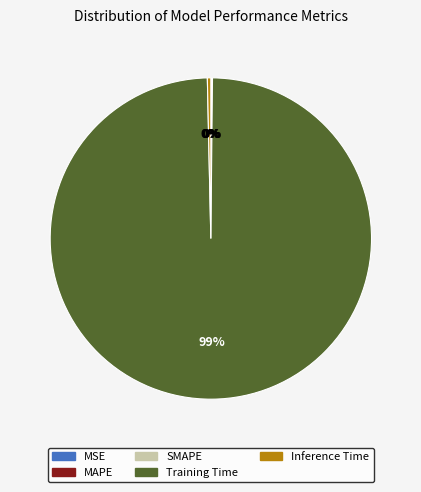

The Inference Time slice represents 0% of the pie. True or false?

True